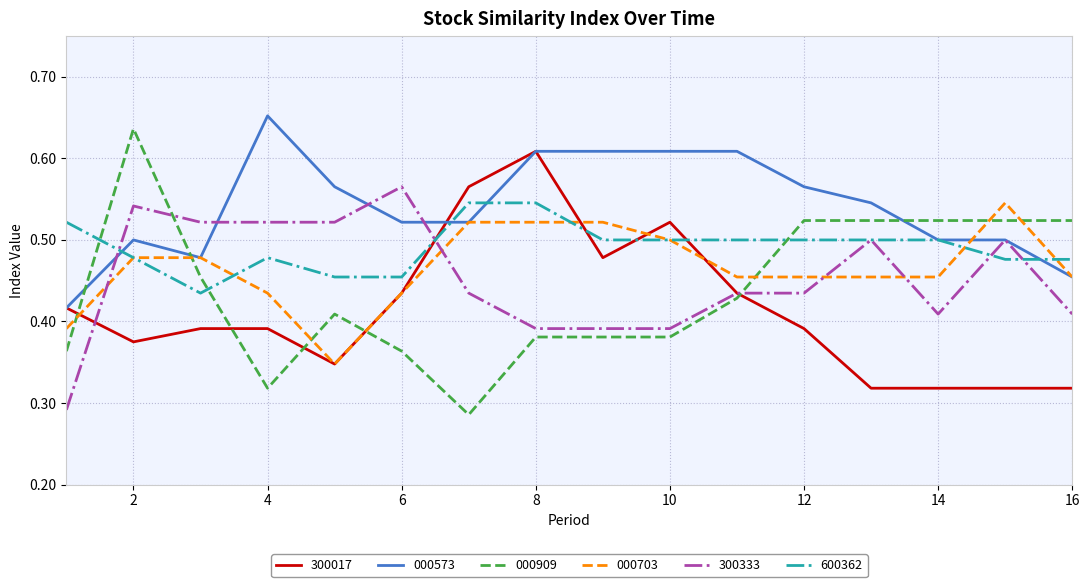

Does the chart have visible grid lines?

Yes